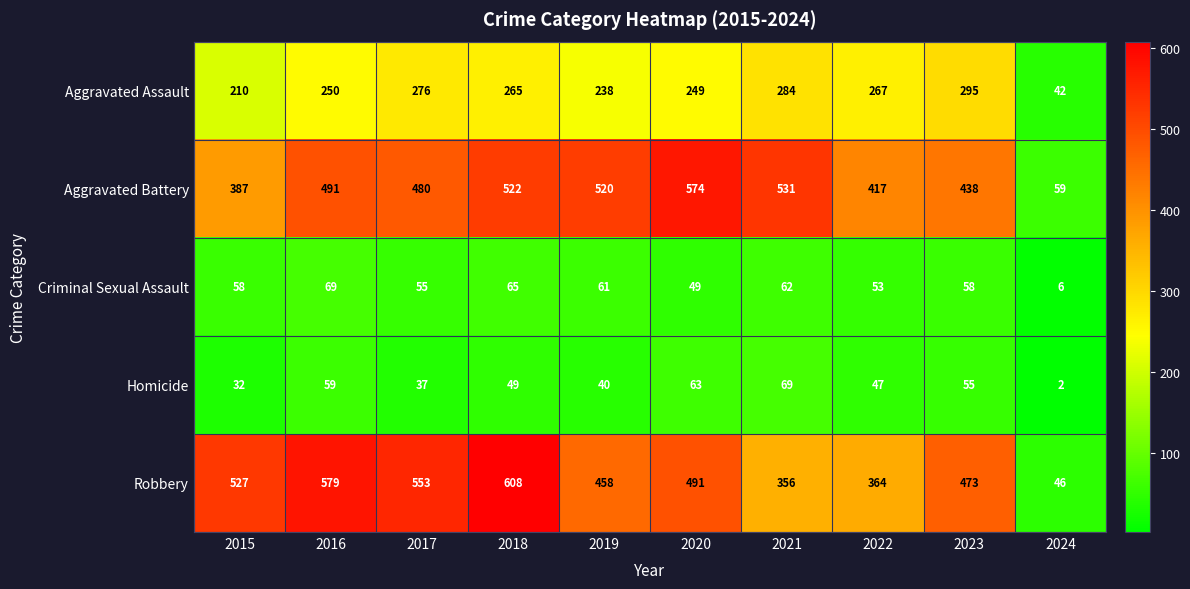

Which series has the largest range (max minus min)?

Robbery